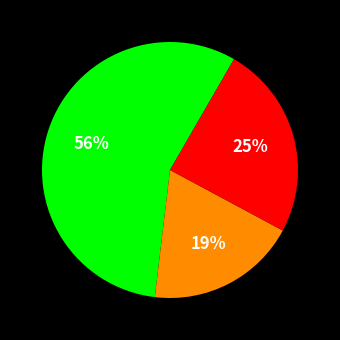

Does any single category account for the majority?

Yes